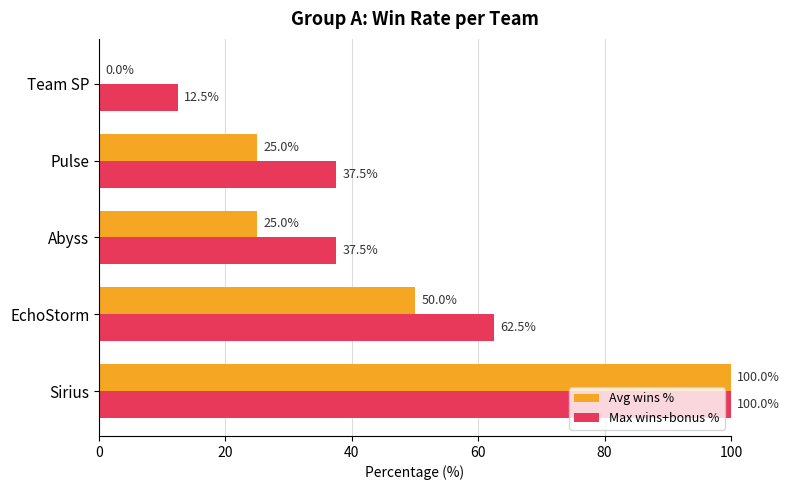

Which series changed the most between Sirius and EchoStorm?

Avg wins %